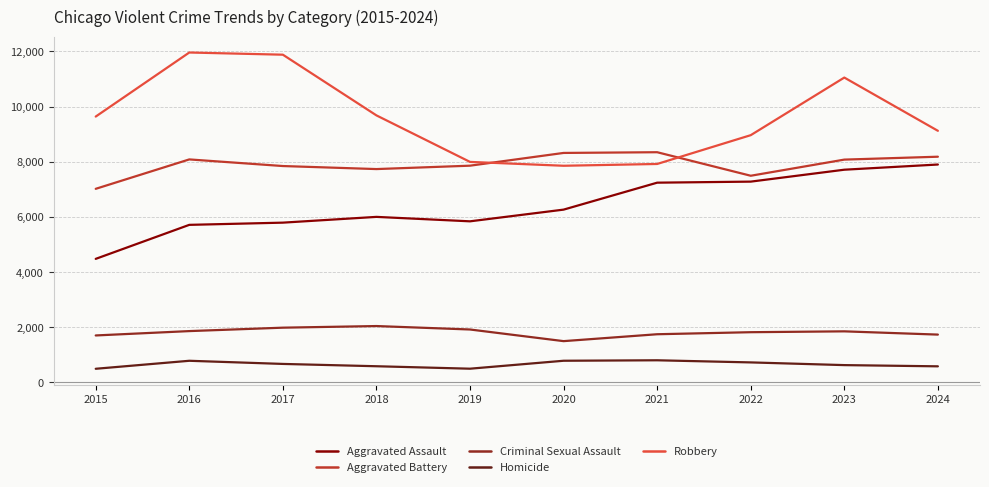

Does the chart have visible grid lines?

Yes